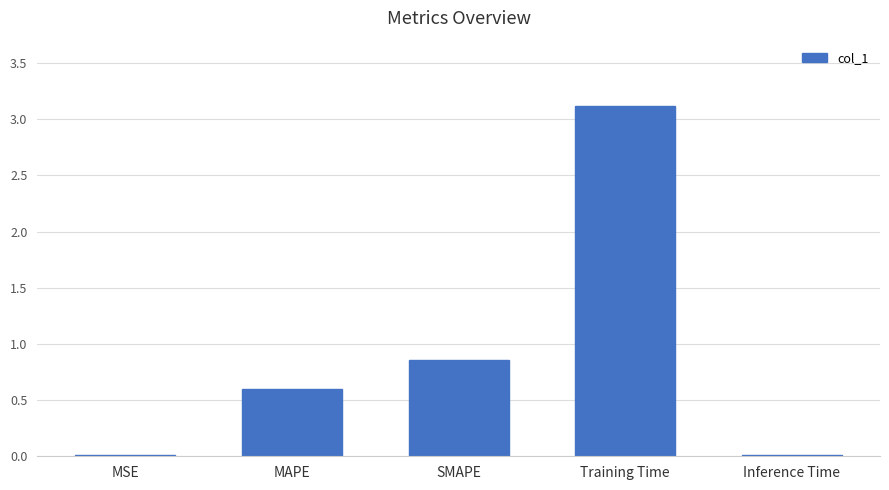

What value does the data have at MAPE?

0.6